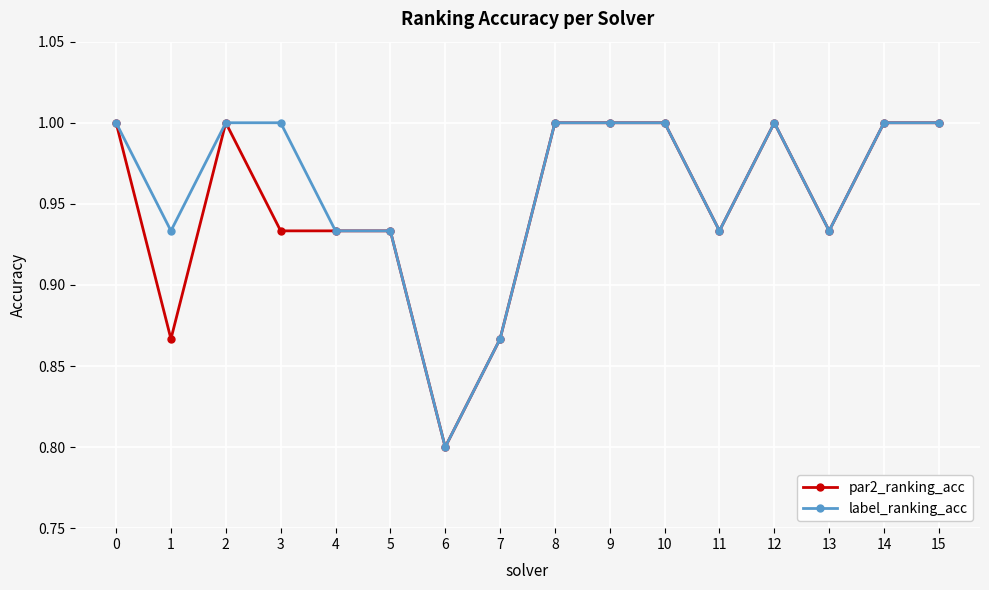

What is the smallest value displayed?

0.8